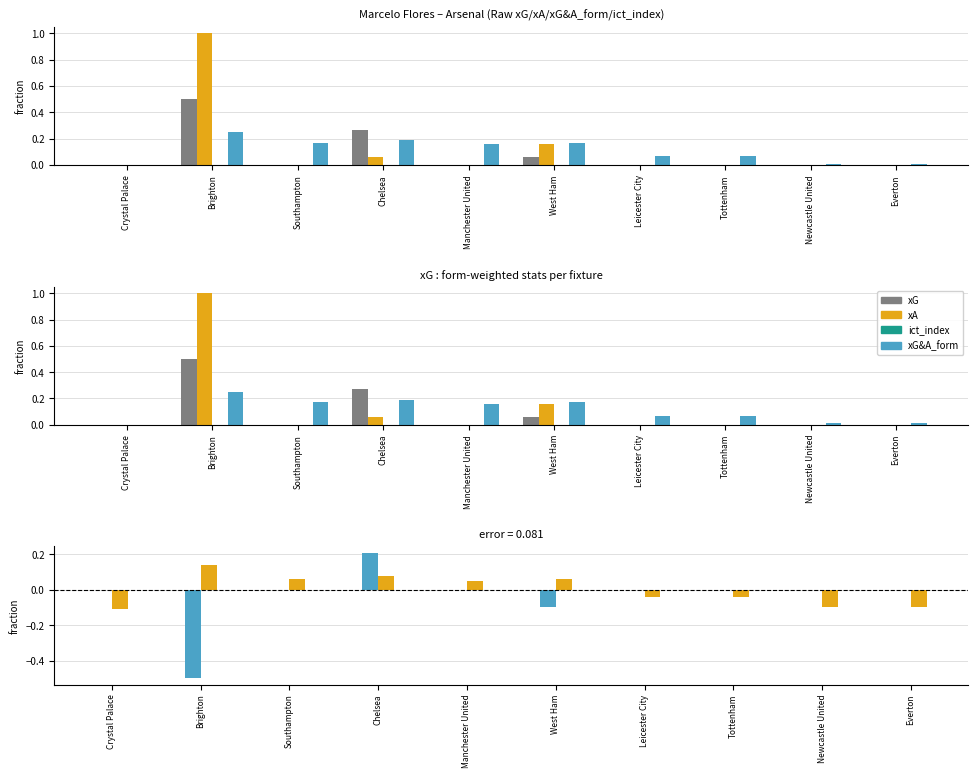

At which category is the sum across all series the highest?

Brighton